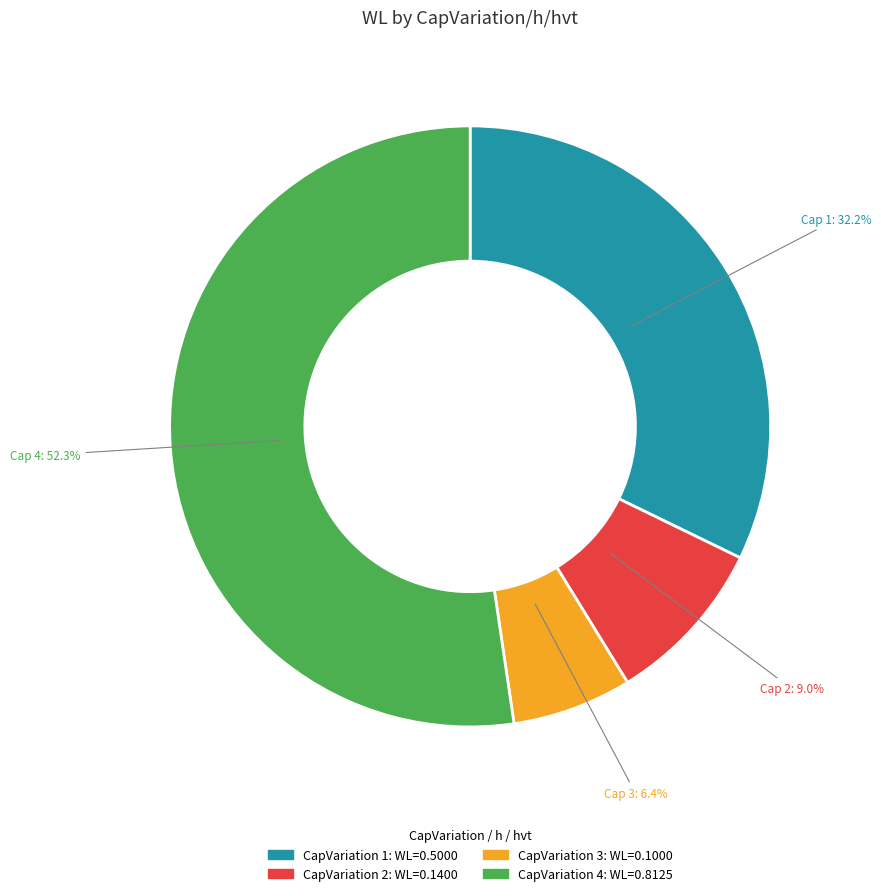

Is there a majority slice in this chart?

Yes